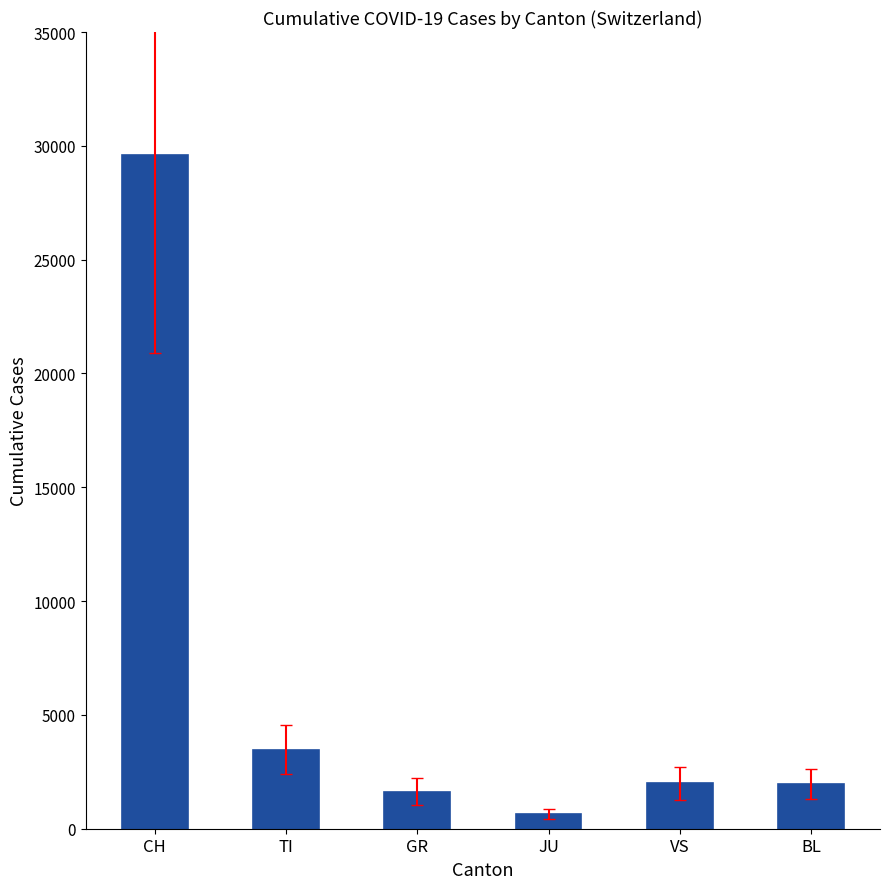

The value at VS is 2000. True or false?

True